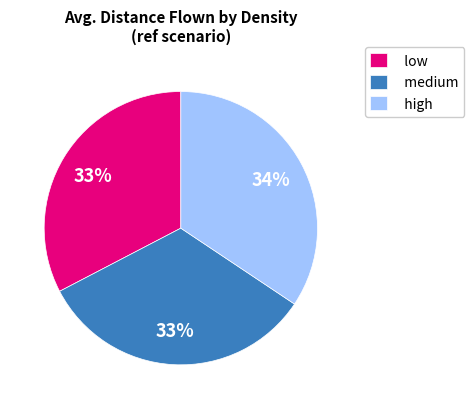

What is the largest slice in the pie chart?

high